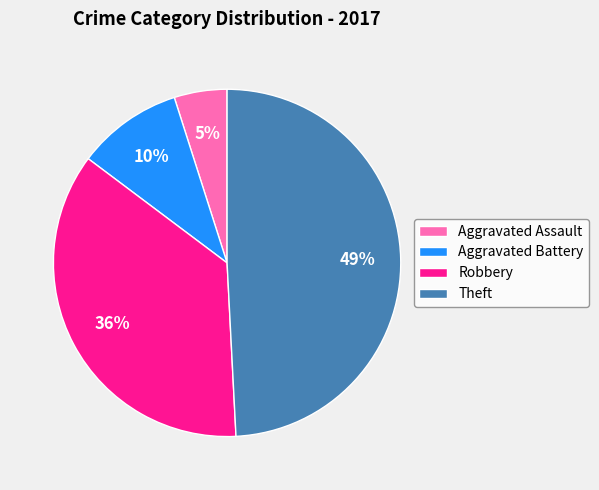

Does any single category account for the majority?

No